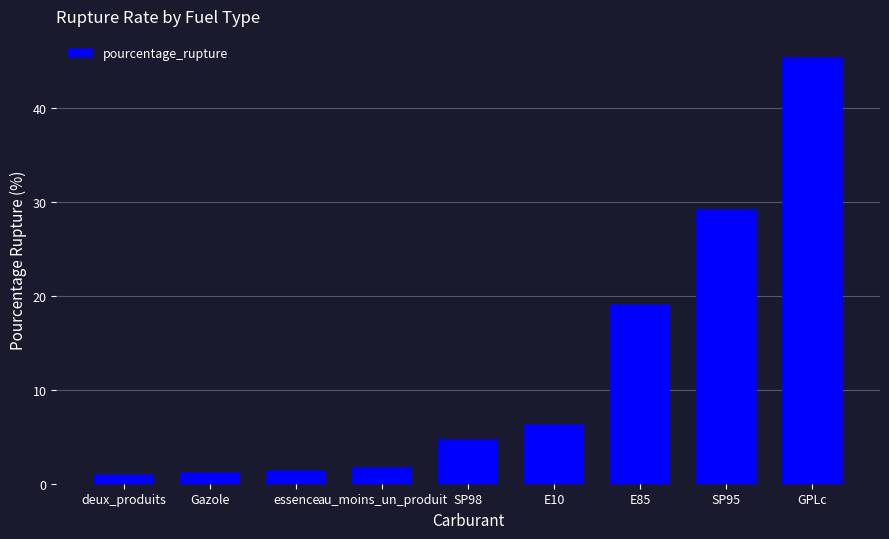

Count the number of data series in this chart.

1